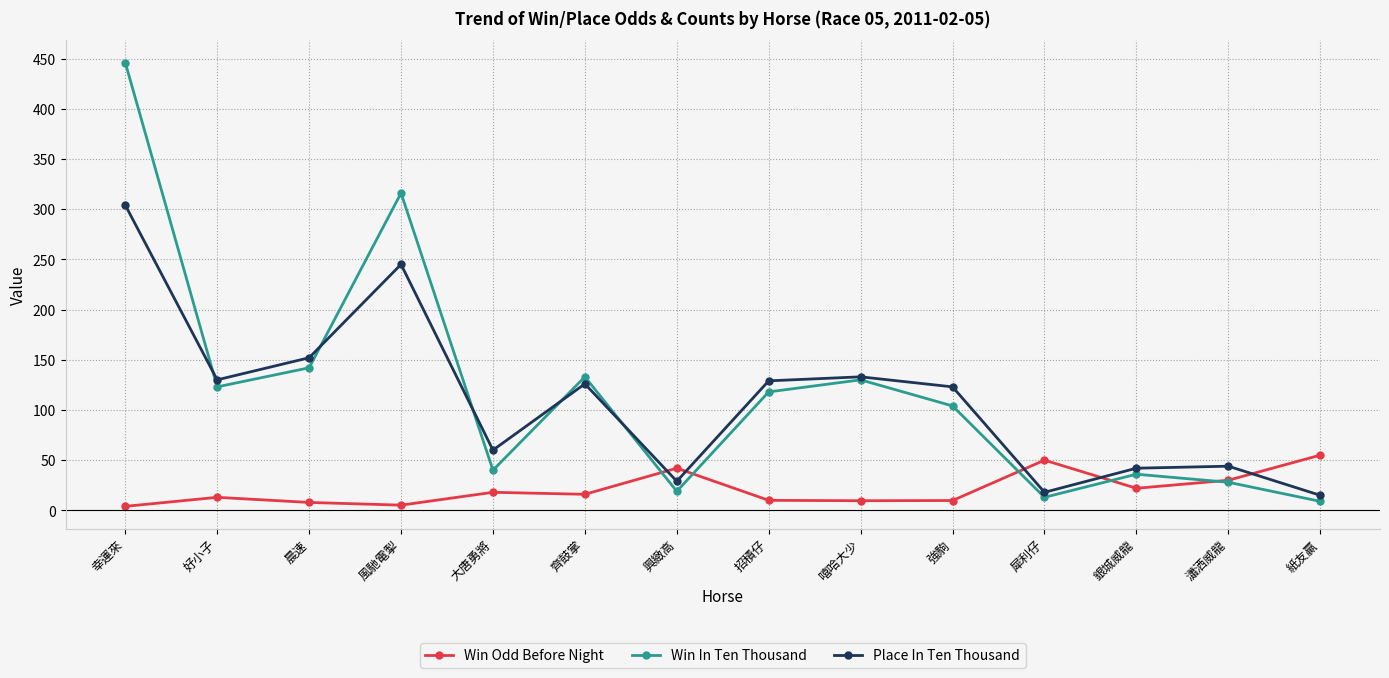

Where do Place In Ten Thousand and Win In Ten Thousand first cross each other?

幸運來 and 好小子